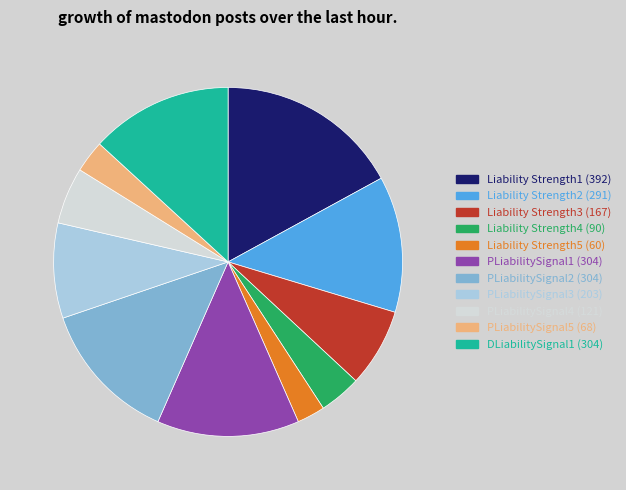

True or false: Liability Strength2 accounts for 13% of the total.

True